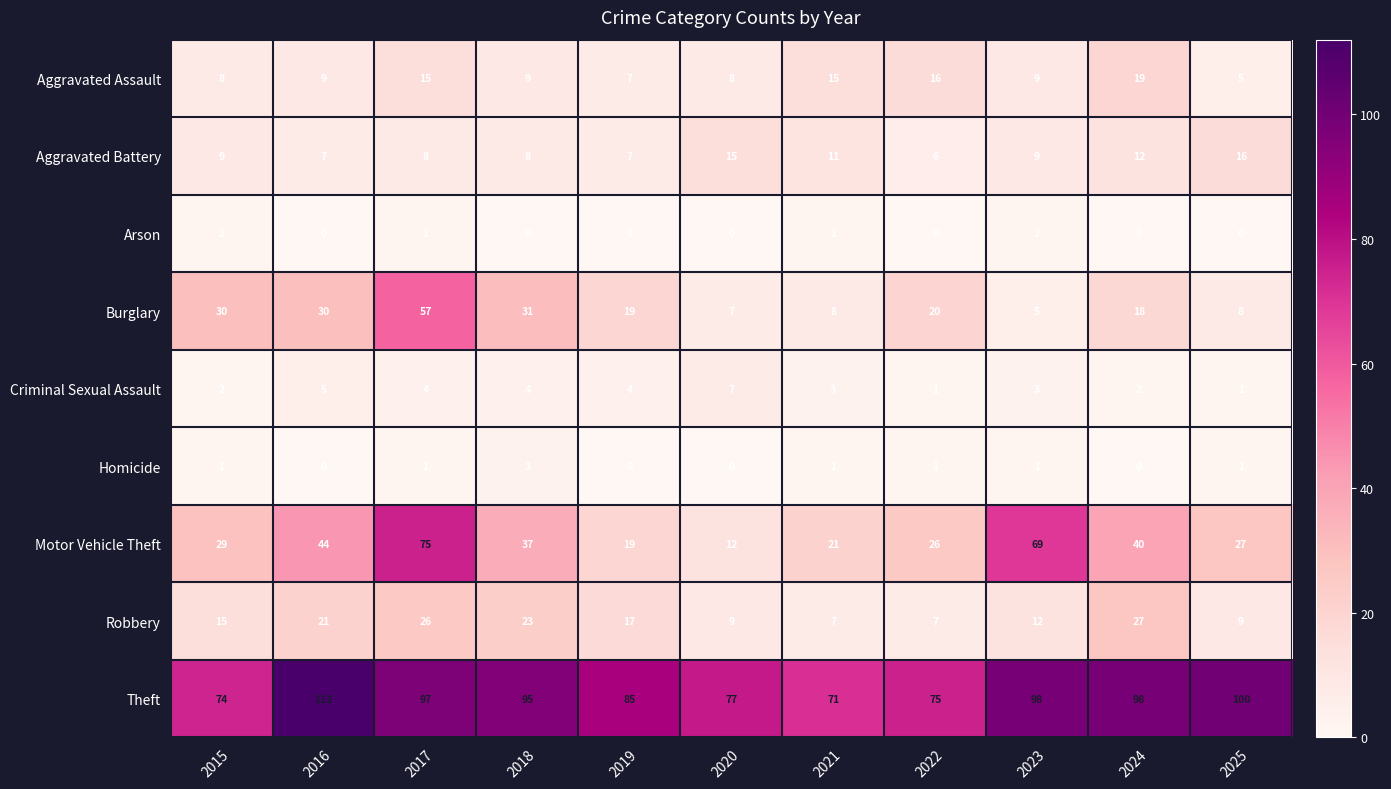

How many categories are shown in the chart?

11